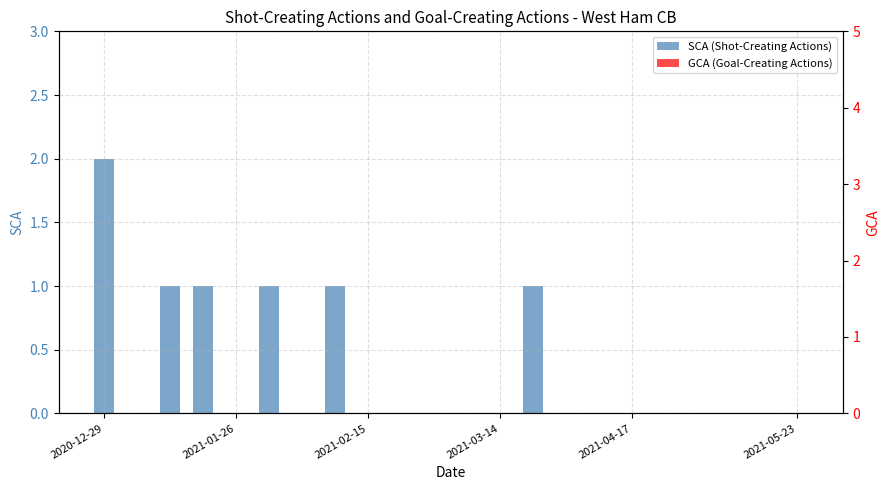

At how many categories does at least one series exceed 0?

6